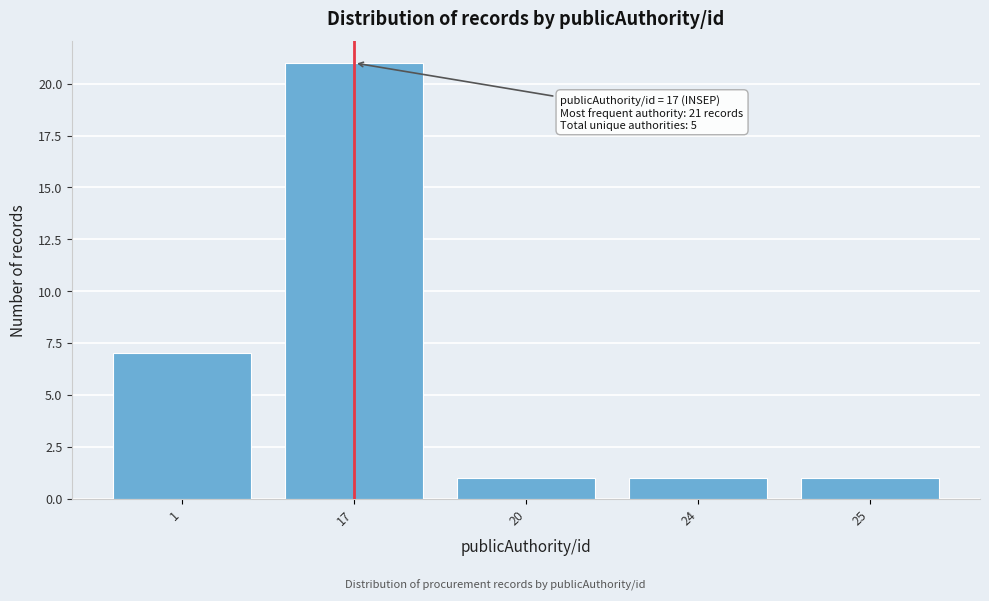

Reading left to right, list all the values displayed in this chart.

7	21	1	1	1